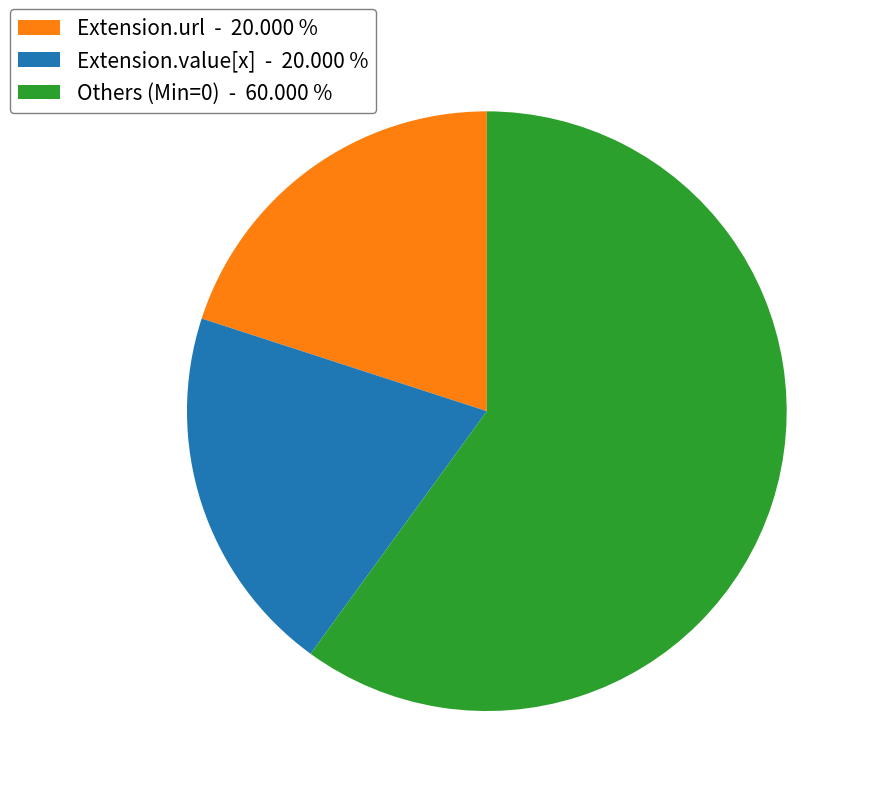

What is the ratio of the value at Others (Min=0) - 60.000 % to the value at Extension.url - 20.000 %?

3.0